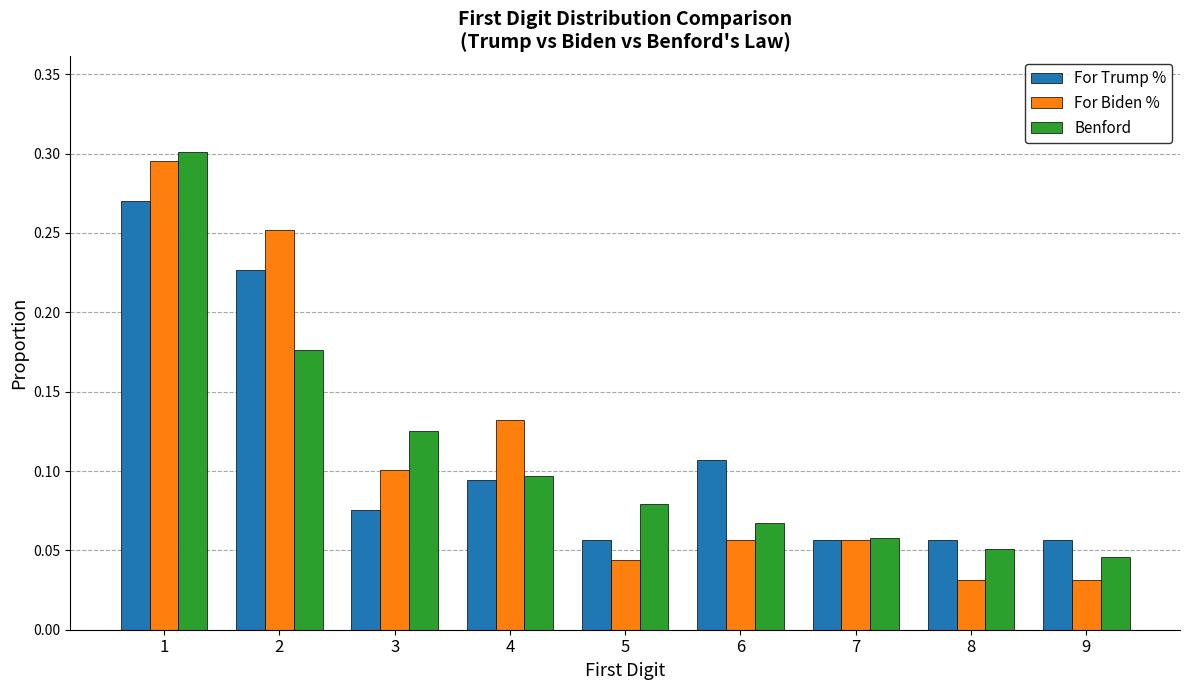

Which series has the largest range (max minus min)?

For Biden %